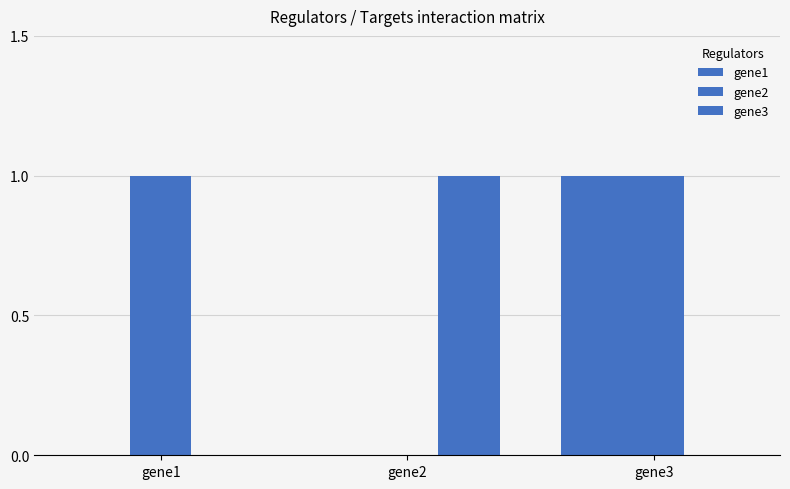

Which series changed the most between gene1 and gene2?

gene2